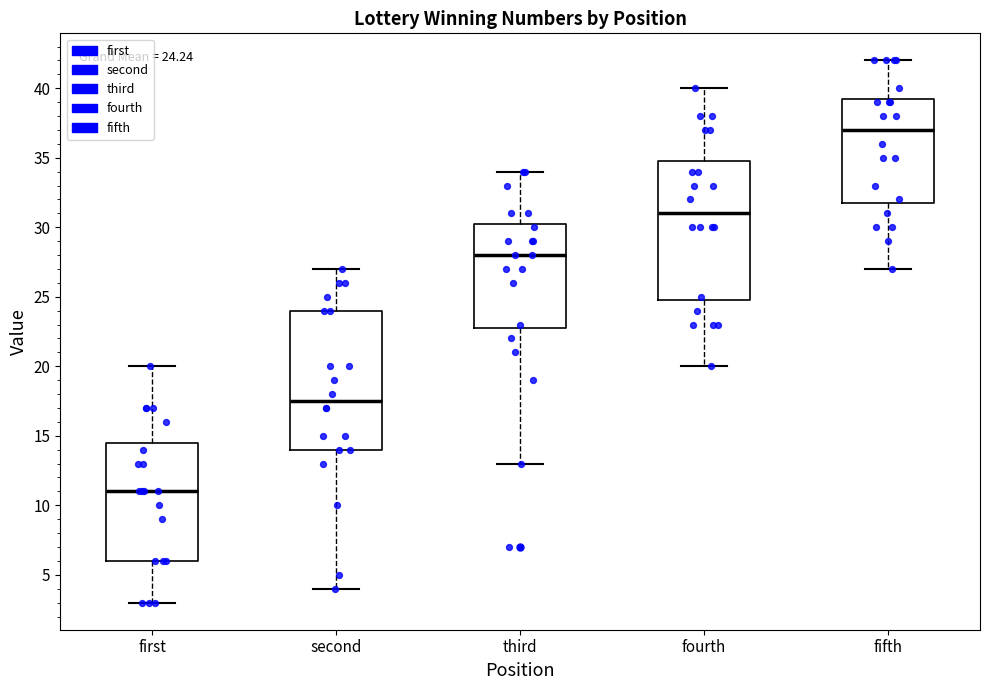

Which box has the lowest median line?

first